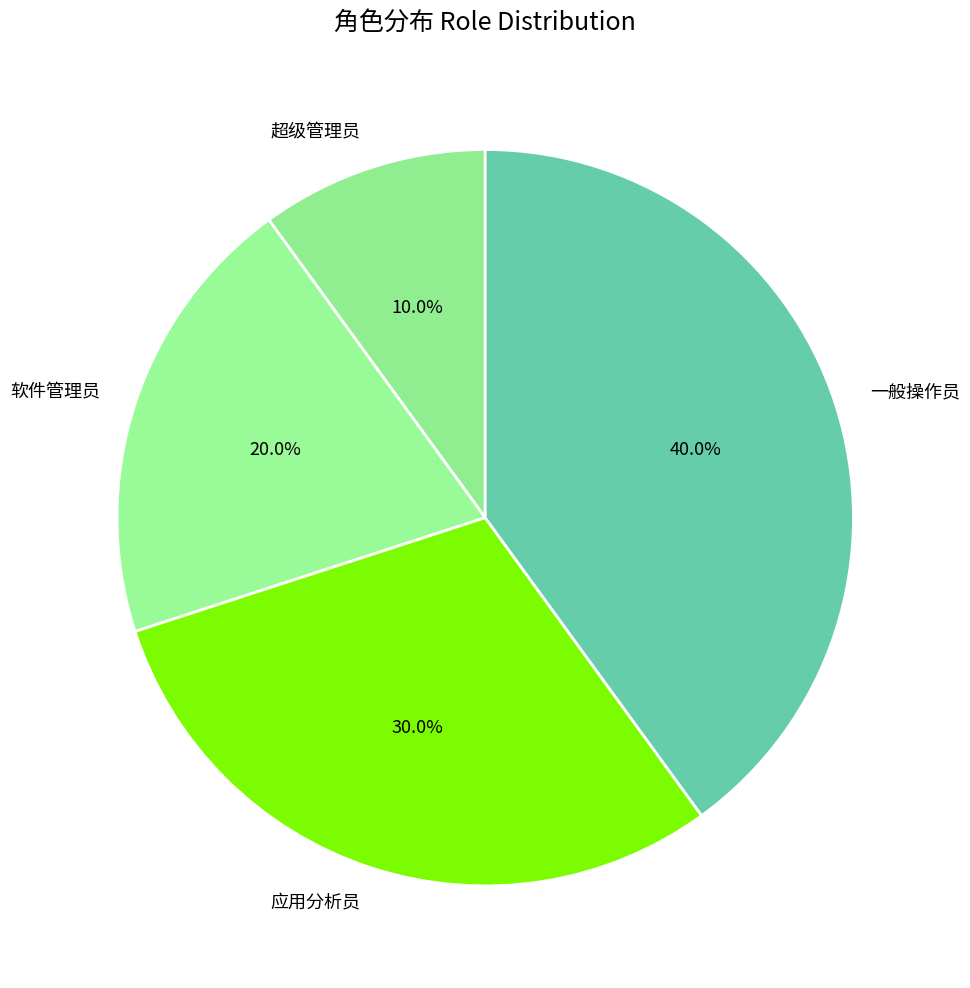

The 超级管理员 slice represents 10% of the pie. True or false?

True